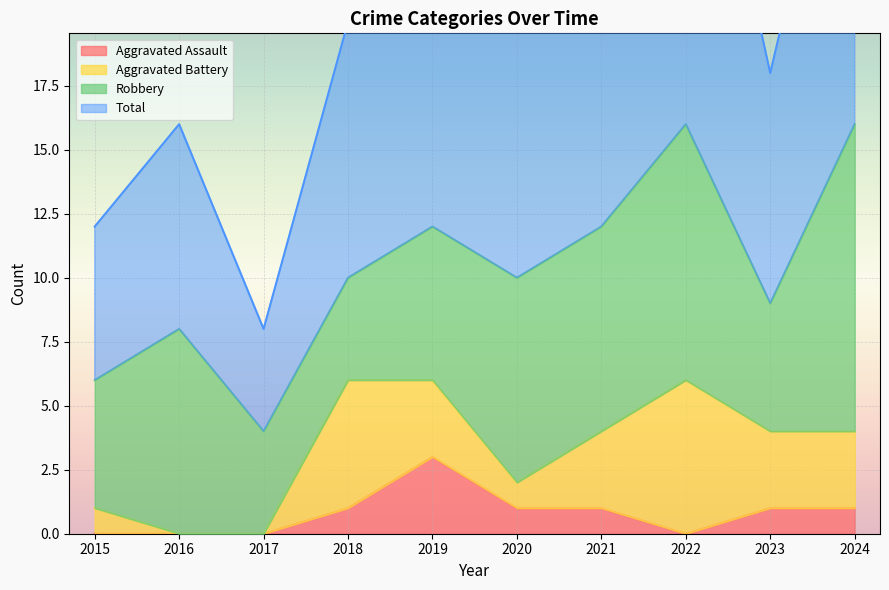

The value of Aggravated Assault at 2018 is 1. True or false?

True